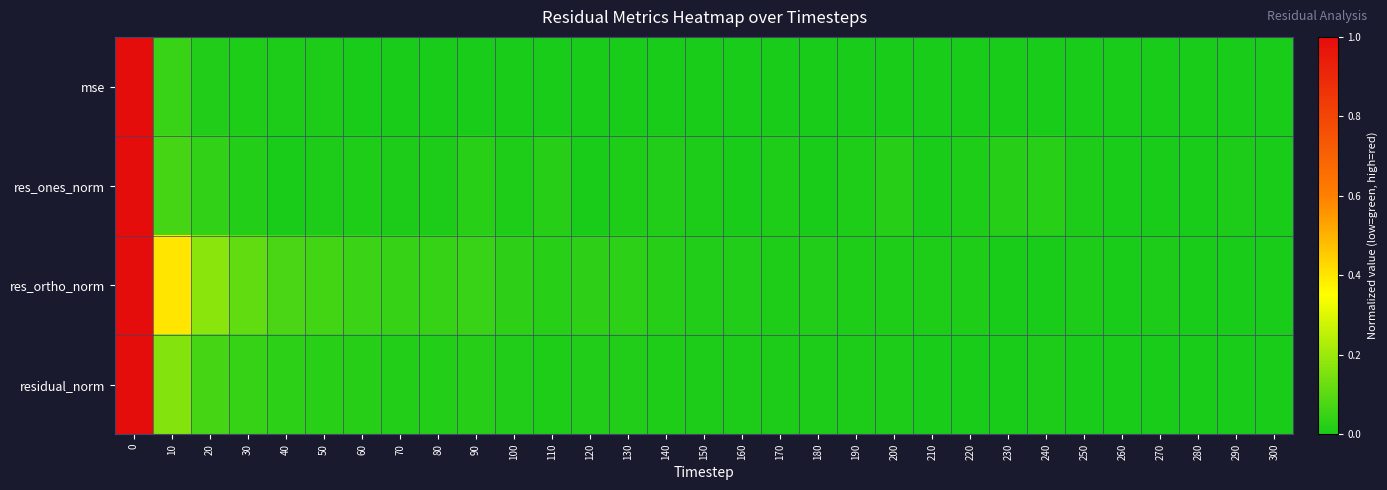

Reading left to right, what are all the values shown in this chart?

mse: 0=1.0	10=0.0	20=0.0	30=0.0	40=0.0	50=0.0	60=0.0	70=0.0	80=0.0	90=0.0	100=0.0	110=0.0	120=0.0	130=0.0	140=0.0	150=0.0	160=0.0	170=0.0	180=0.0	190=0.0	200=0.0	210=0.0	220=0.0	230=0.0	240=0.0	250=0.0	260=0.0	270=0.0	280=0.0	290=0.0	300=0.0
res_ones_norm: 0=1.0	10=0.1	20=0.0	30=0.0	40=0.0	50=0.0	60=0.0	70=0.0	80=0.0	90=0.0	100=0.0	110=0.0	120=0.0	130=0.0	140=0.0	150=0.0	160=0.0	170=0.0	180=0.0	190=0.0	200=0.0	210=0.0	220=0.0	230=0.0	240=0.0	250=0.0	260=0.0	270=0.0	280=0.0	290=0.0	300=0.0
res_ortho_norm: 0=1.0	10=0.4	20=0.2	30=0.1	40=0.1	50=0.1	60=0.1	70=0.0	80=0.0	90=0.0	100=0.0	110=0.0	120=0.0	130=0.0	140=0.0	150=0.0	160=0.0	170=0.0	180=0.0	190=0.0	200=0.0	210=0.0	220=0.0	230=0.0	240=0.0	250=0.0	260=0.0	270=0.0	280=0.0	290=0.0	300=0.0
residual_norm: 0=1.0	10=0.2	20=0.1	30=0.0	40=0.0	50=0.0	60=0.0	70=0.0	80=0.0	90=0.0	100=0.0	110=0.0	120=0.0	130=0.0	140=0.0	150=0.0	160=0.0	170=0.0	180=0.0	190=0.0	200=0.0	210=0.0	220=0.0	230=0.0	240=0.0	250=0.0	260=0.0	270=0.0	280=0.0	290=0.0	300=0.0